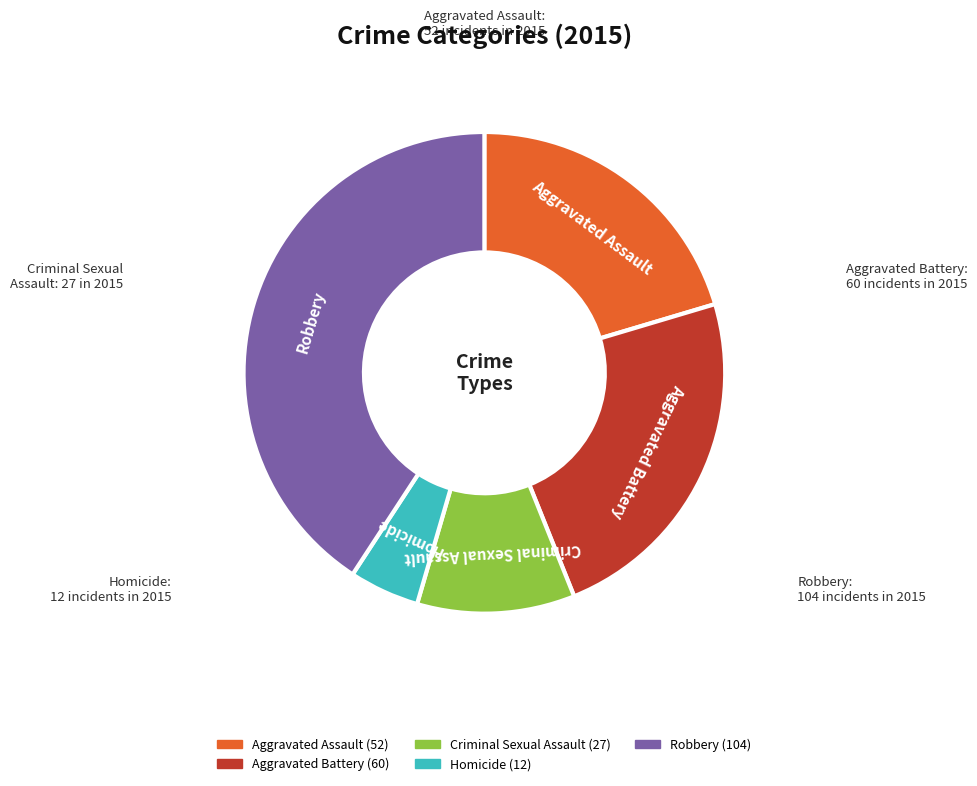

Does any single category account for the majority?

No